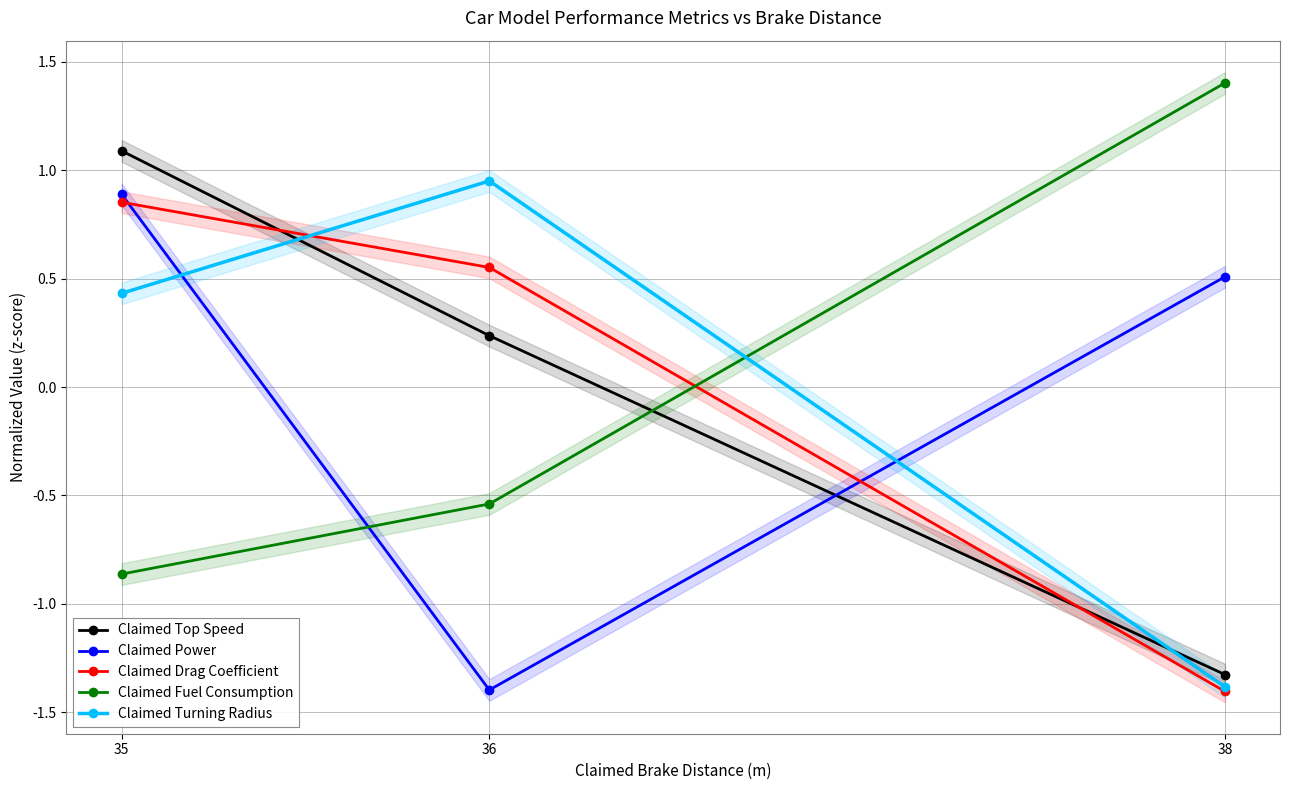

At which category is the sum across all series the highest?

35